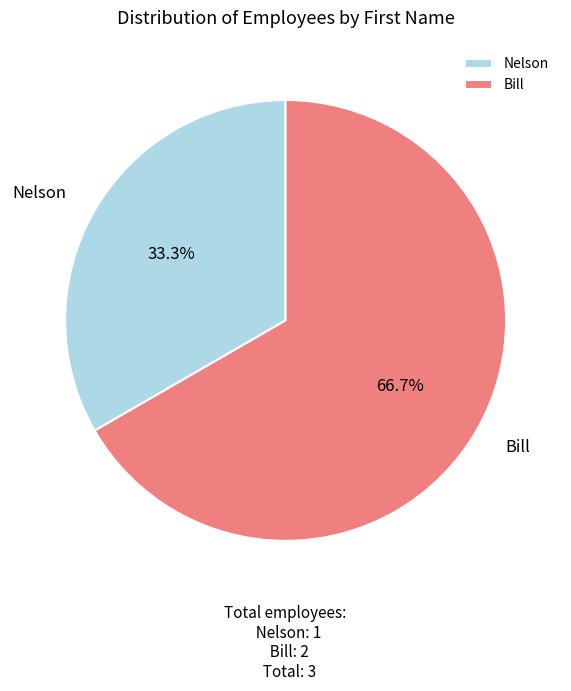

To the nearest percent, what is the average slice percentage?

50%